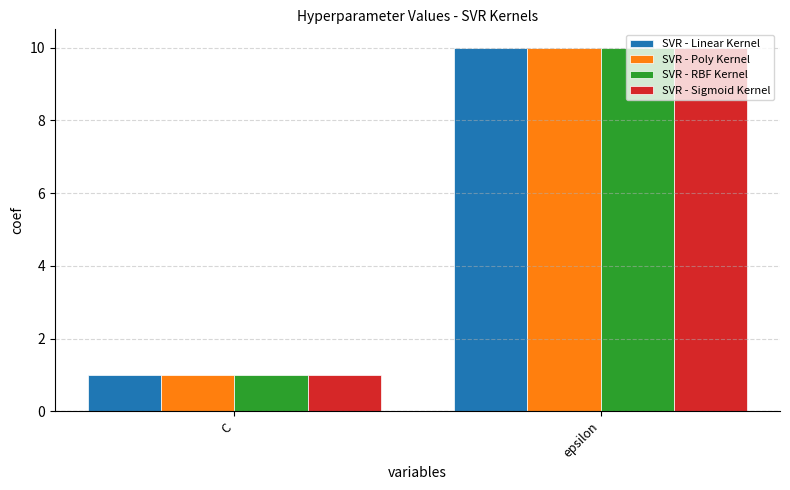

Which category has the lowest value in the SVR - RBF Kernel series?

C